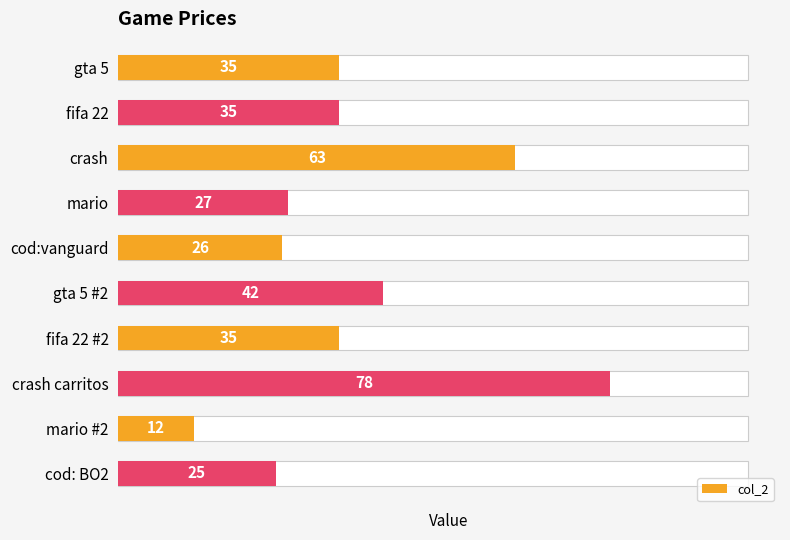

The chart shows a value of 15 at crash. True or false?

False